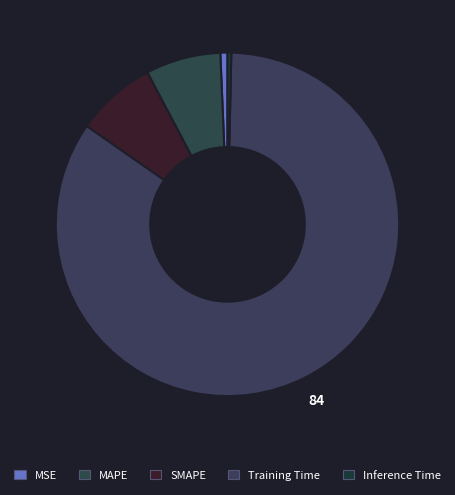

To the nearest percent, what is the difference between the SMAPE and MSE slice percentages?

7%